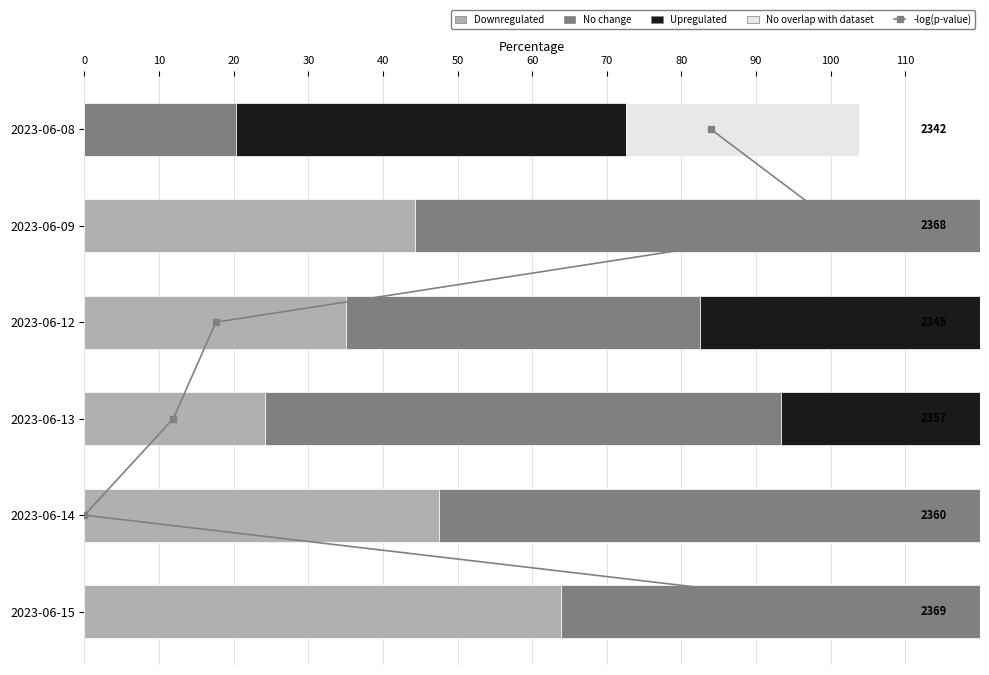

How many values in the Upregulated series exceed 83?

3